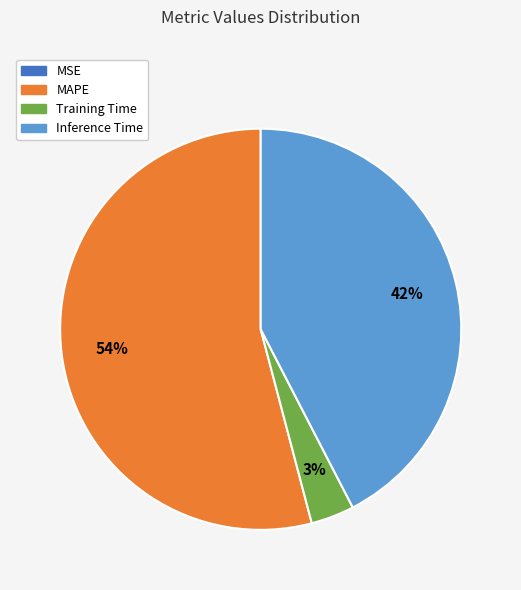

To the nearest percent, what is the average slice percentage?

25%